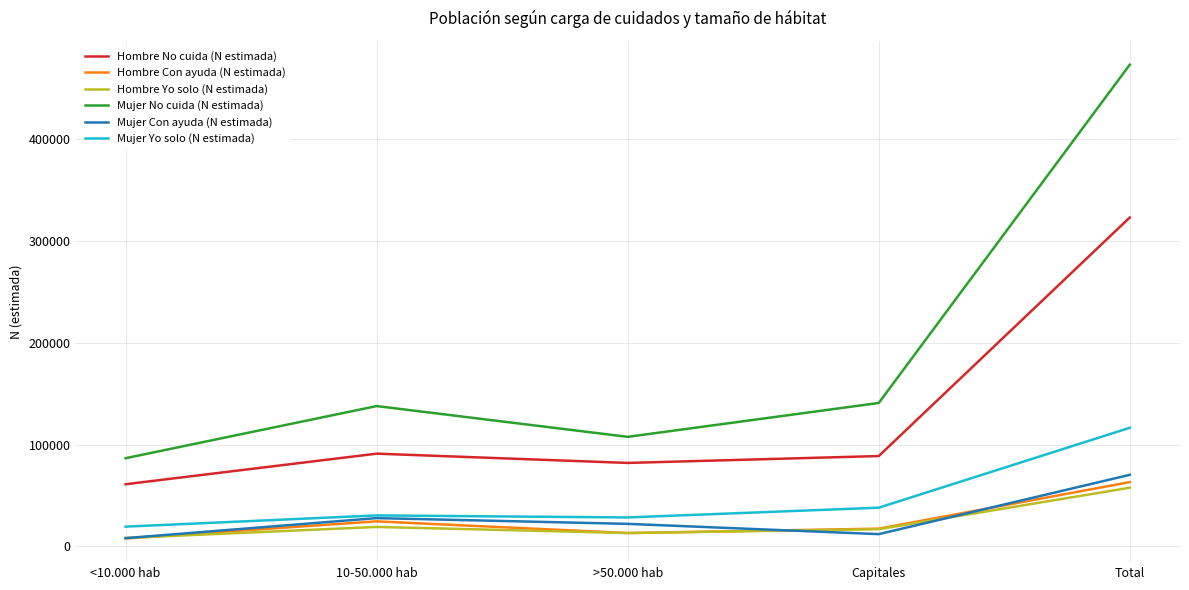

The value of Hombre No cuida (N estimada) at >50.000 hab is 82097. True or false?

True